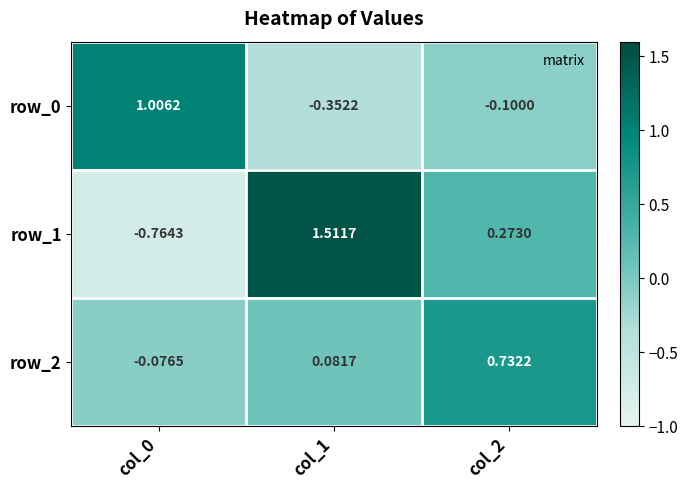

What is the difference between the highest and lowest values at col_2?

0.8